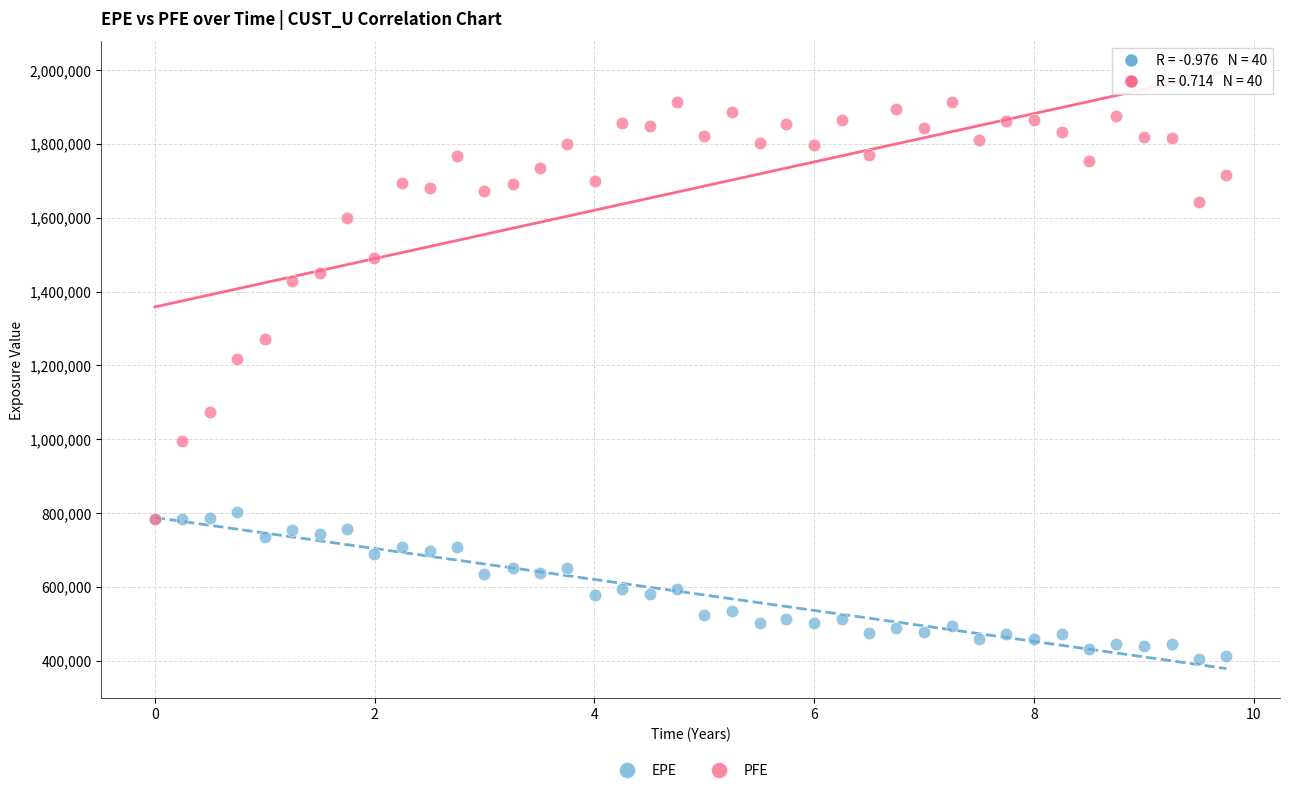

Across all series, what Y value is closest to 1159383?

1217192.3